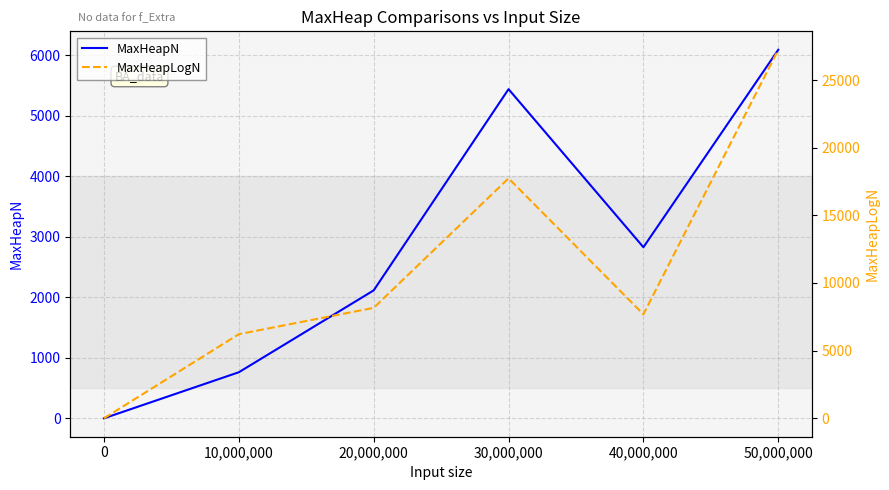

How many data points does each series have?

6